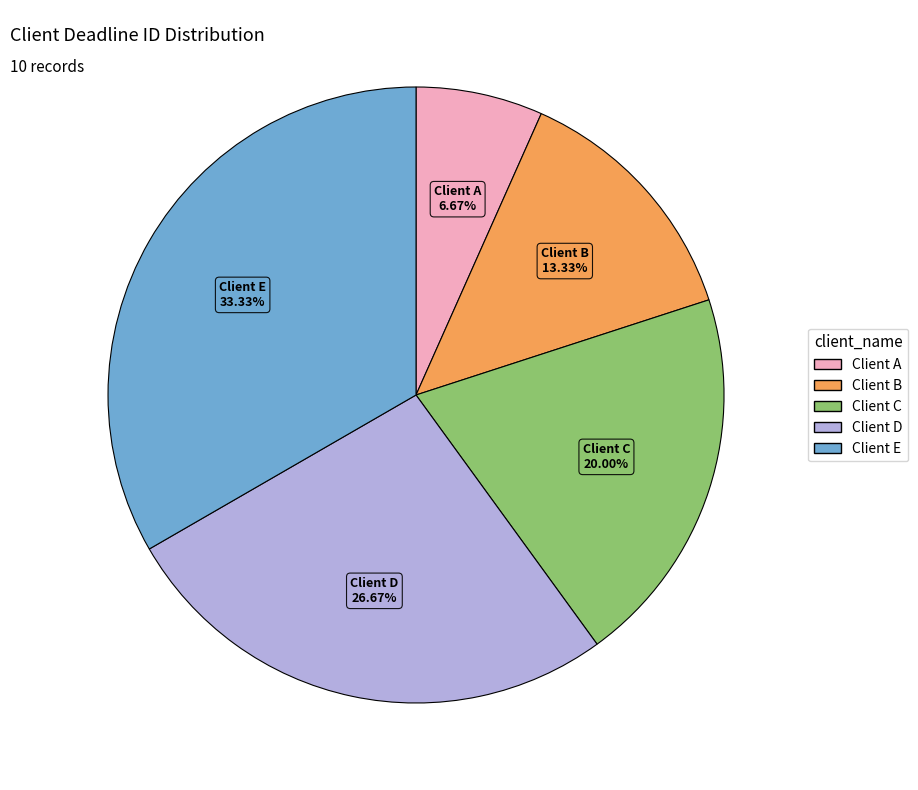

Is Client D the majority of the pie?

No